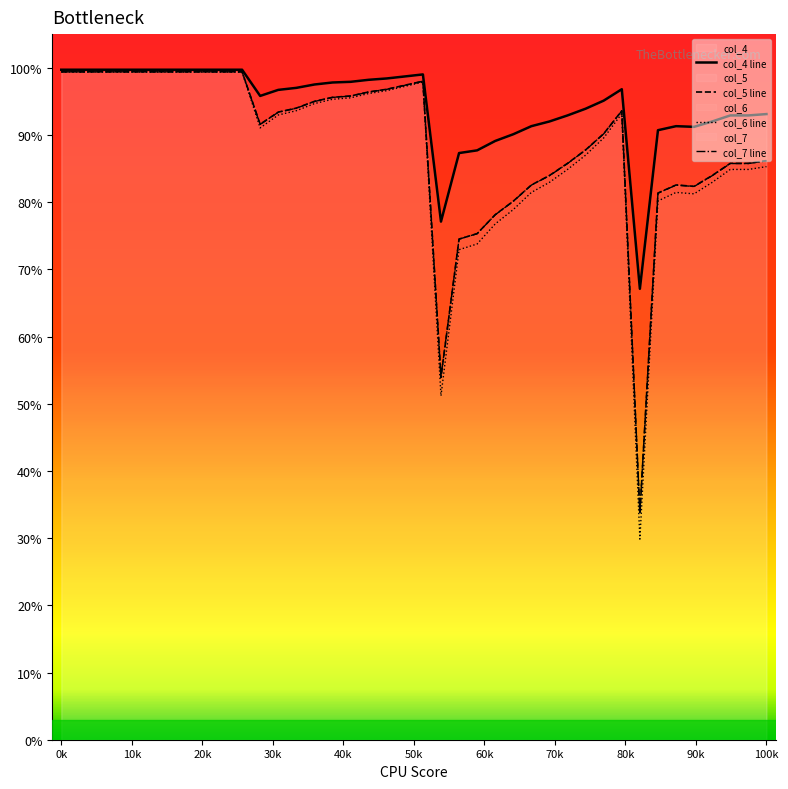

Where does the col_5 series first go above 93?

0k